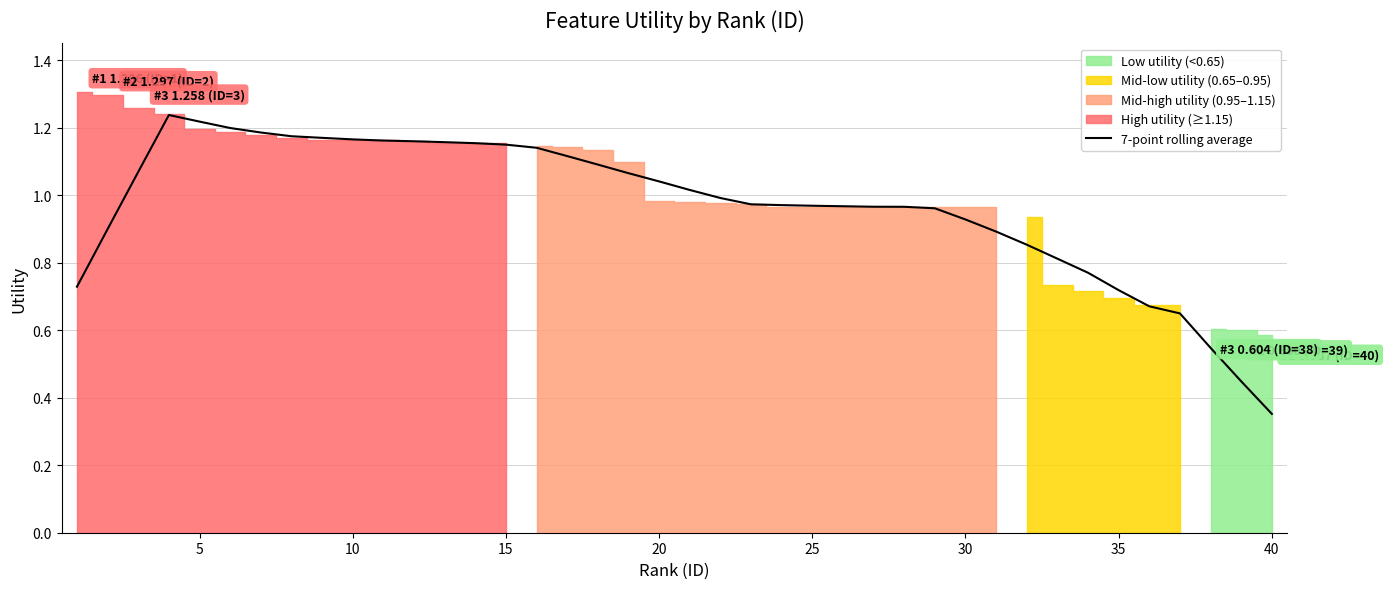

What is the sum of all values?

38.7